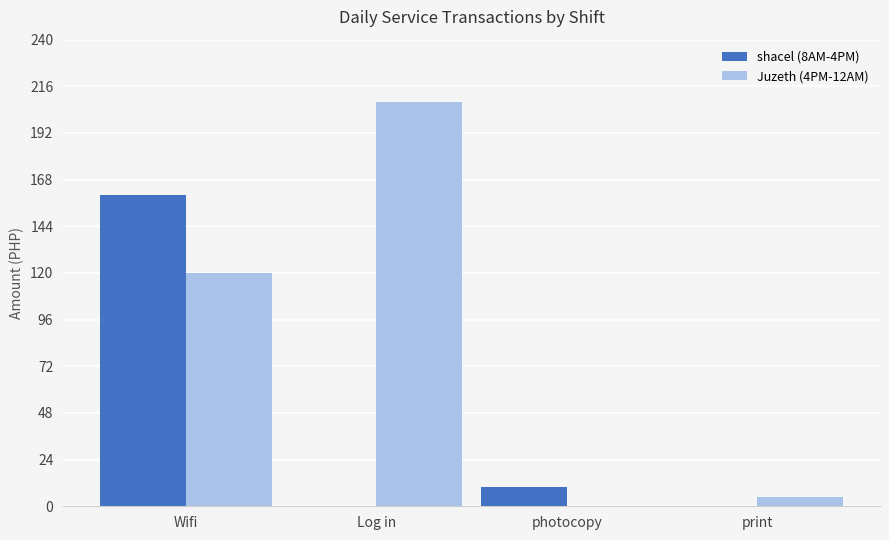

How many values in Juzeth (4PM-12AM) are above zero?

3